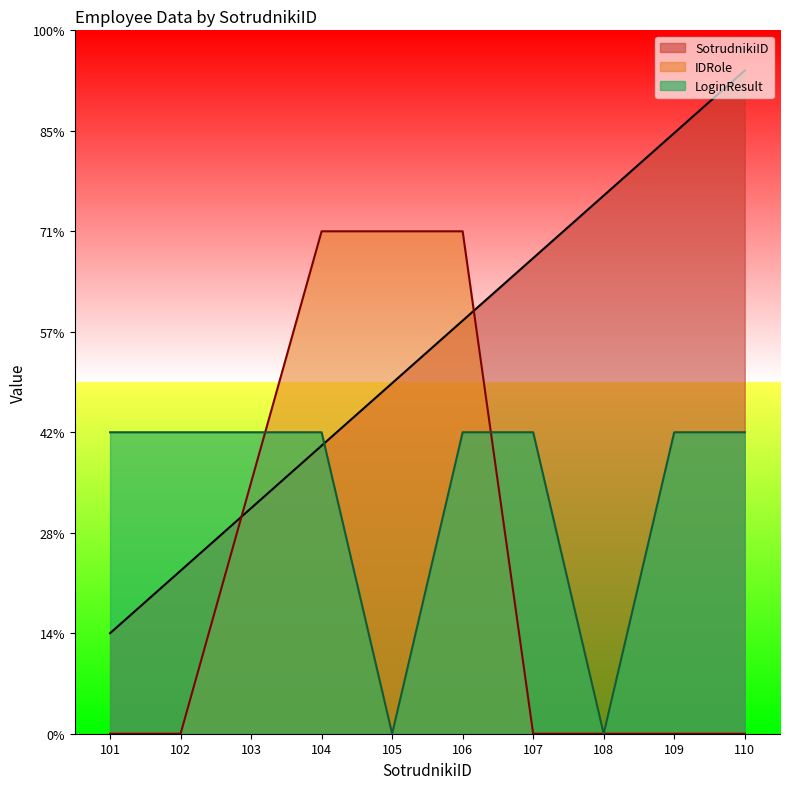

Rank the categories by LoginResult value from highest to lowest.

101, 102, 103, 104, 106, 107, 109, 110, 105, 108